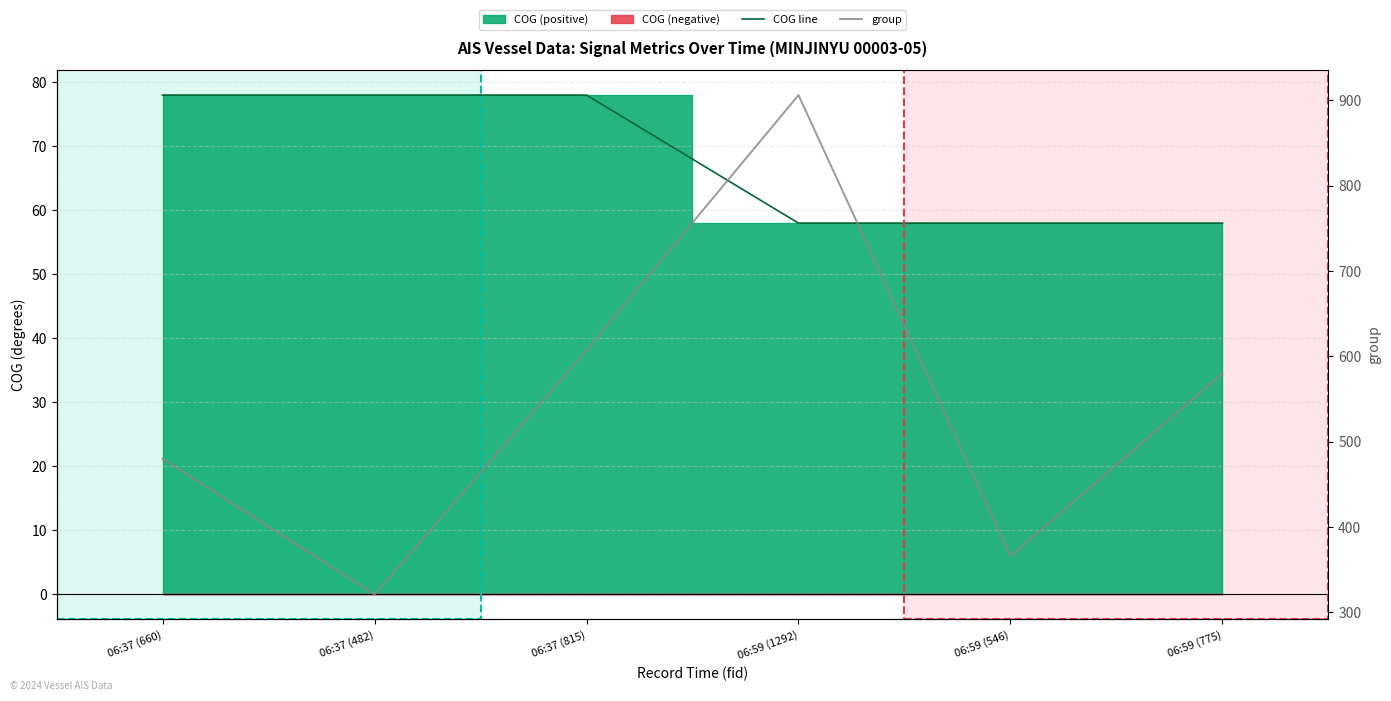

Which series changed the most between 06:37 (660) and 06:59 (1292)?

group